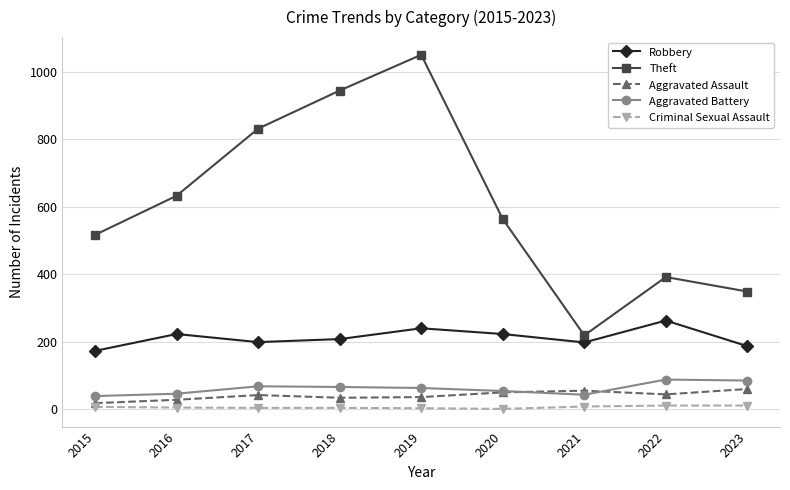

True or false: Theft and Aggravated Assault cross at least once.

False